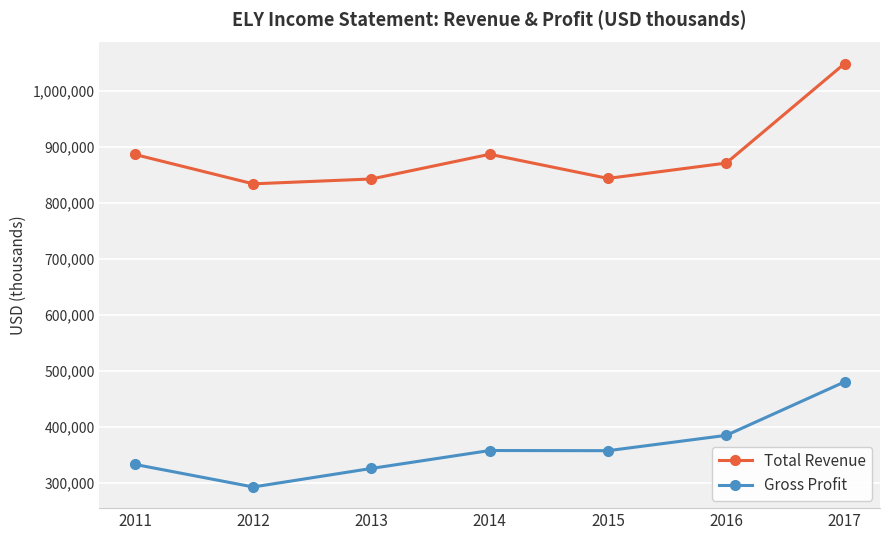

Count the number of categories in the chart.

7